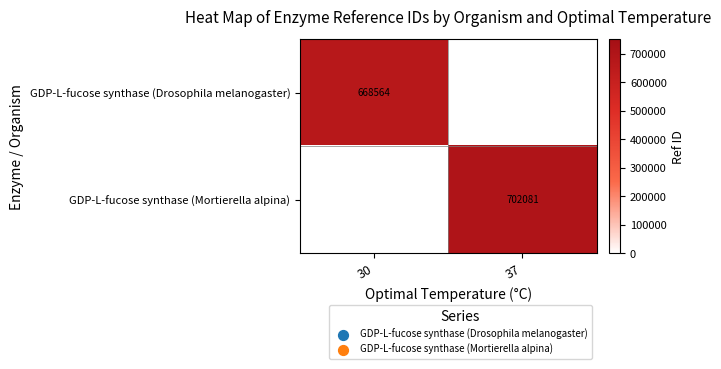

The GDP-L-fucose synthase (Drosophila melanogaster) series shows 247308.3 at 30. True or false?

False